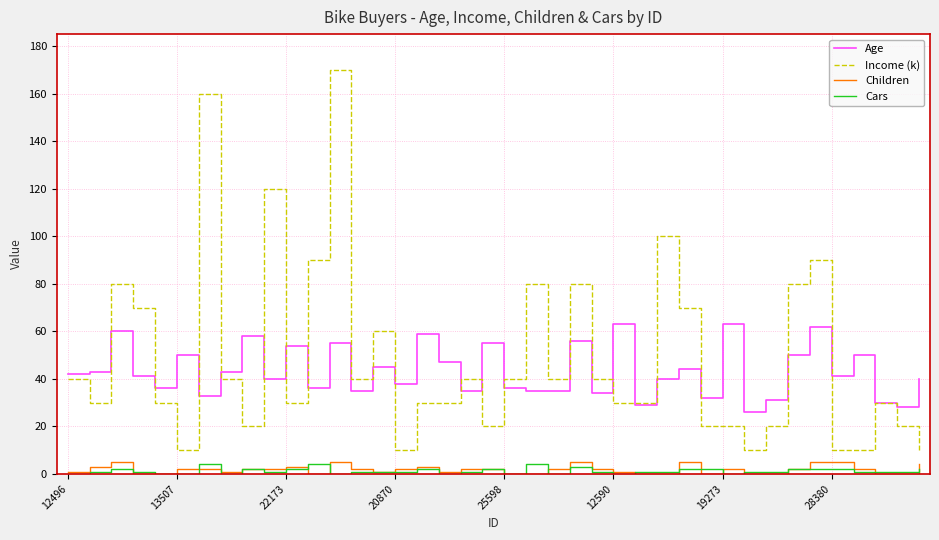

Which series has the largest range (max minus min)?

Income (k)